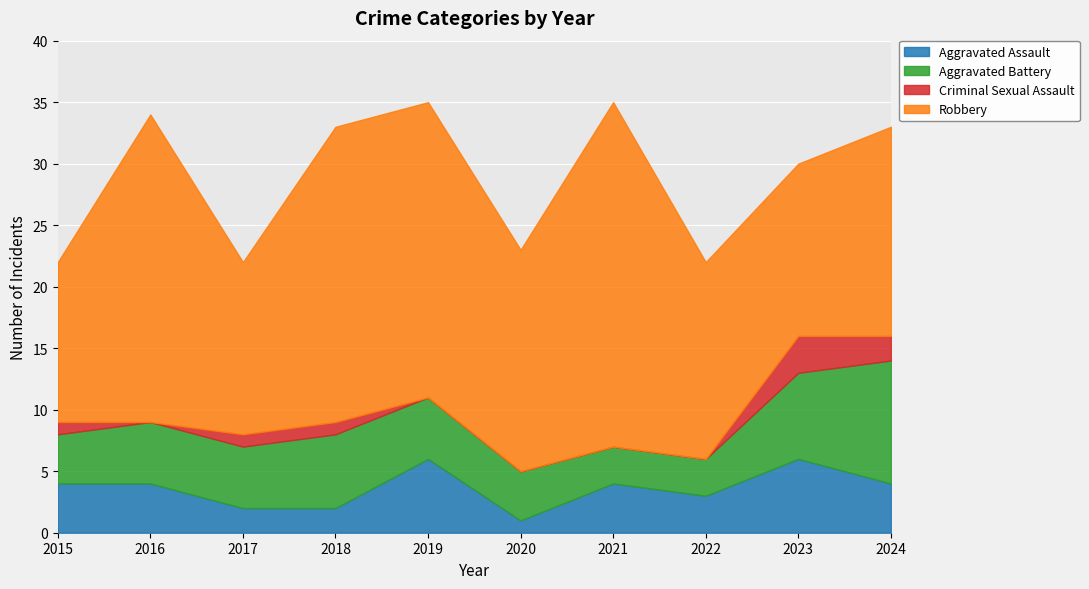

The Aggravated Battery series shows 2 at 2018. True or false?

False